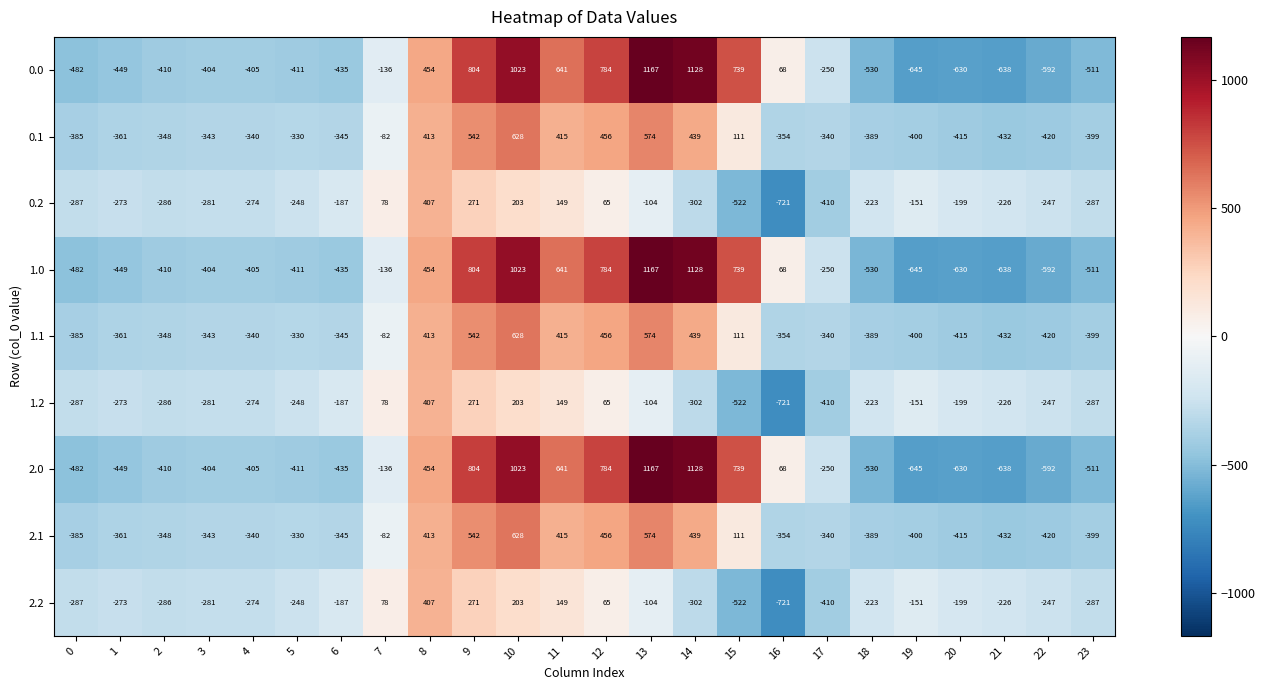

What is the difference between the 1.0 values at 13 and 4?

1572